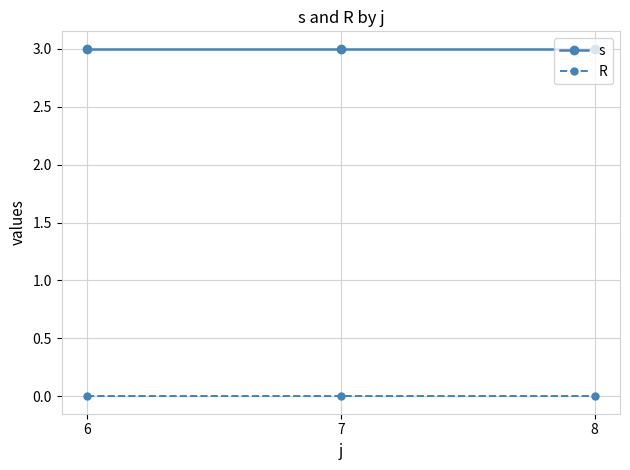

What are all the series names shown in the legend?

s, R